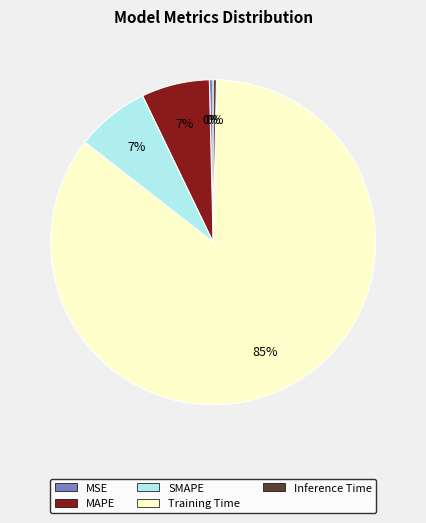

Count the number of slices in the pie.

5